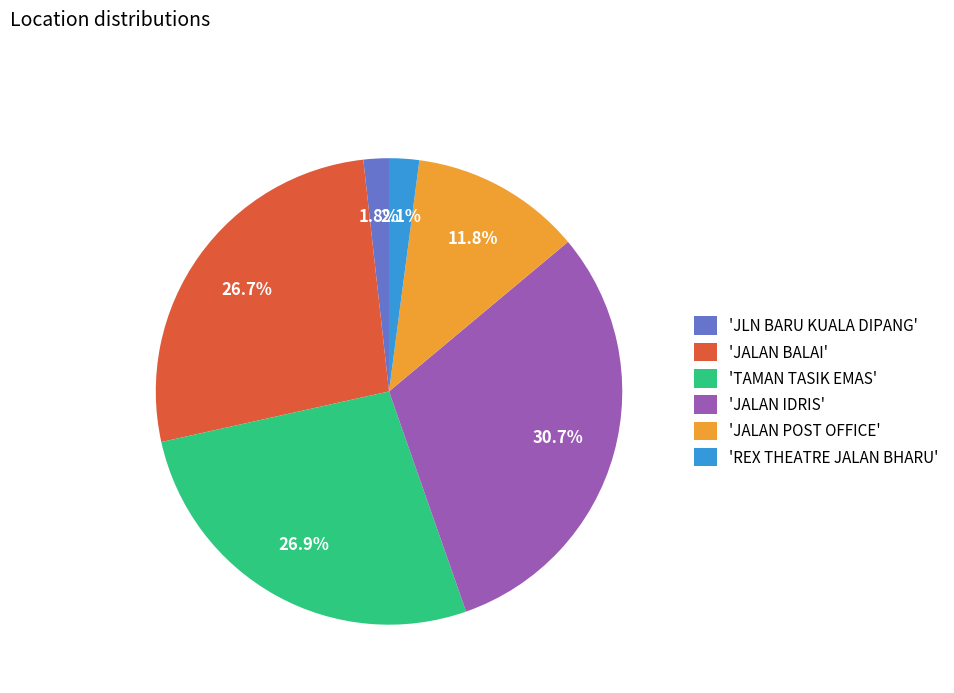

Is there a majority slice in this chart?

No